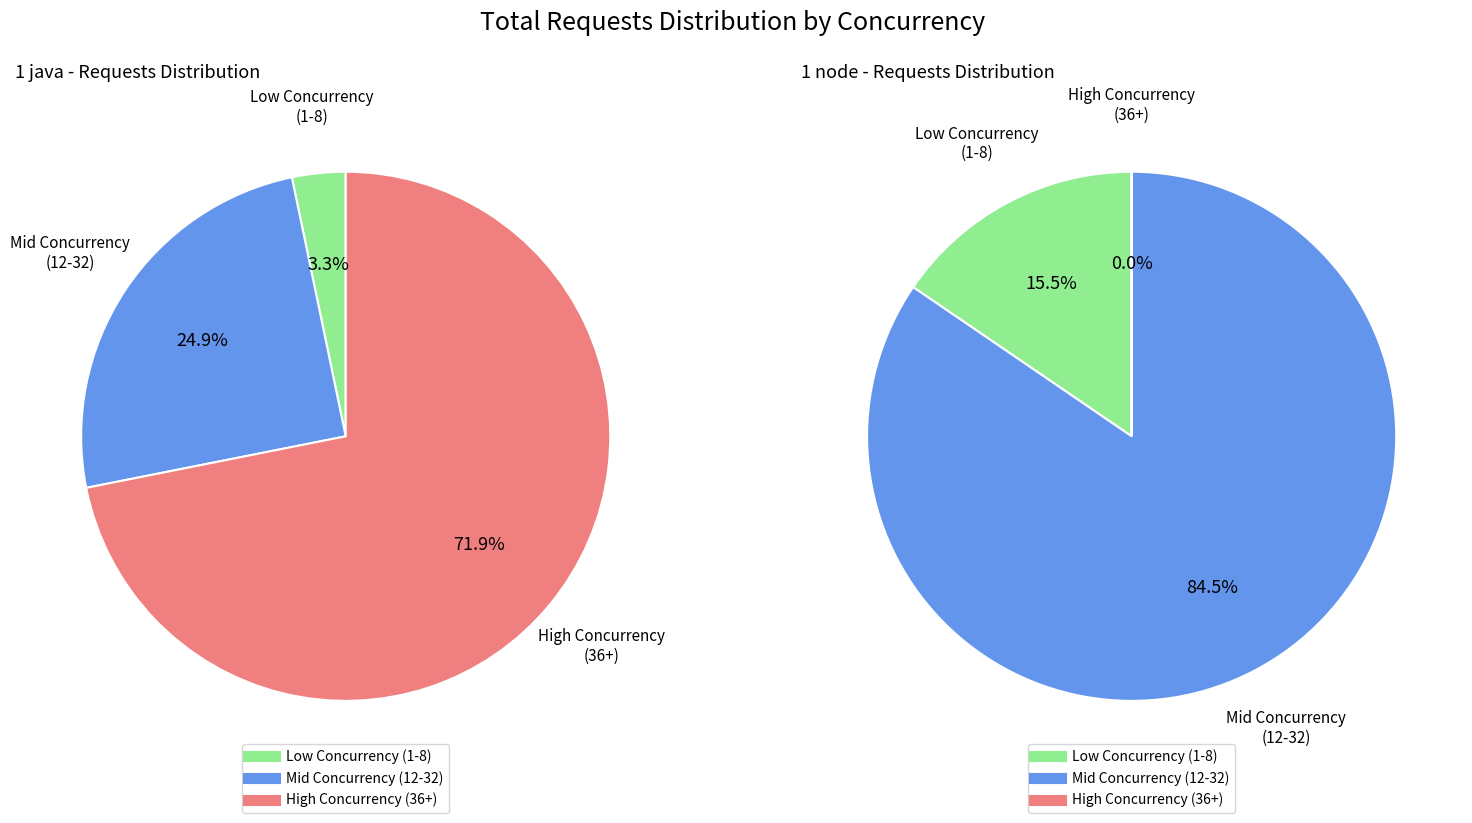

Rank the series by their maximum value, from highest to lowest.

1 java, 1 node